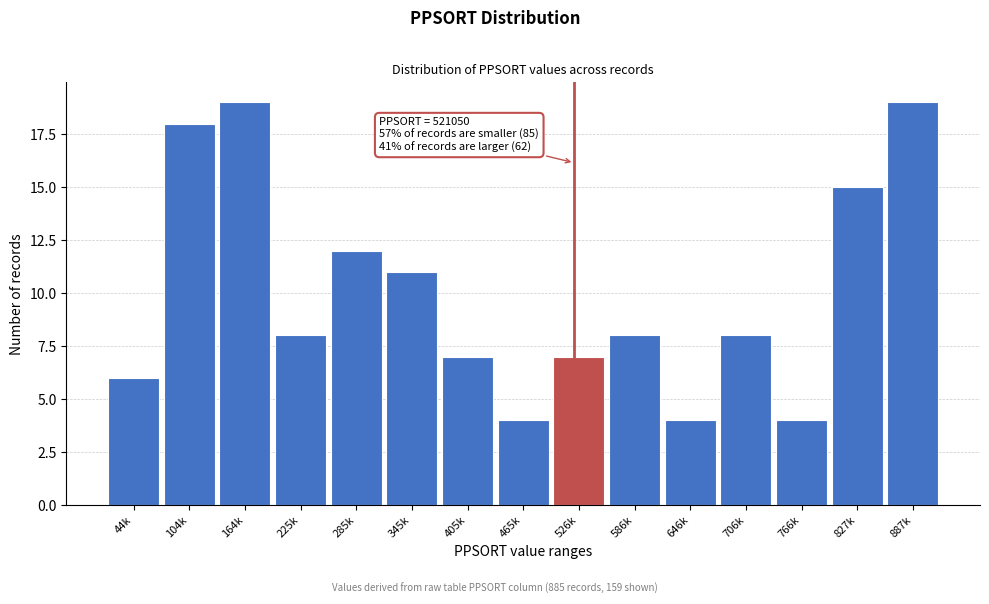

Reading left to right, what are all the values shown in this chart?

44k=6	104k=18	164k=19	225k=8	285k=12	345k=11	405k=7	465k=4	526k=7	586k=8	646k=4	706k=8	766k=4	827k=15	887k=19